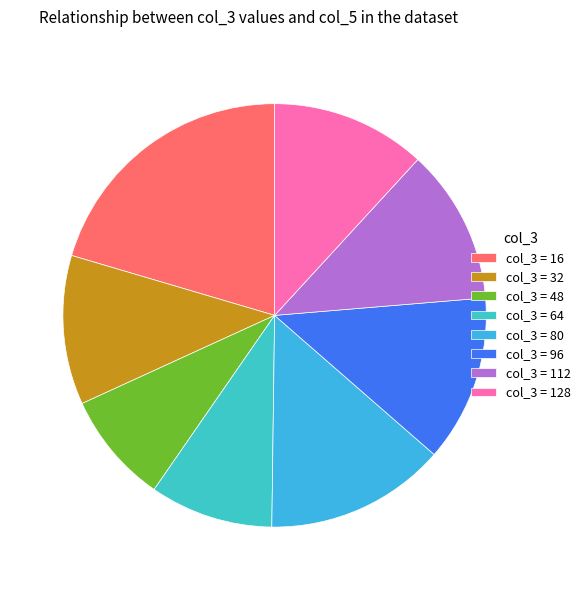

What is the largest slice in the pie chart?

col_3 = 16